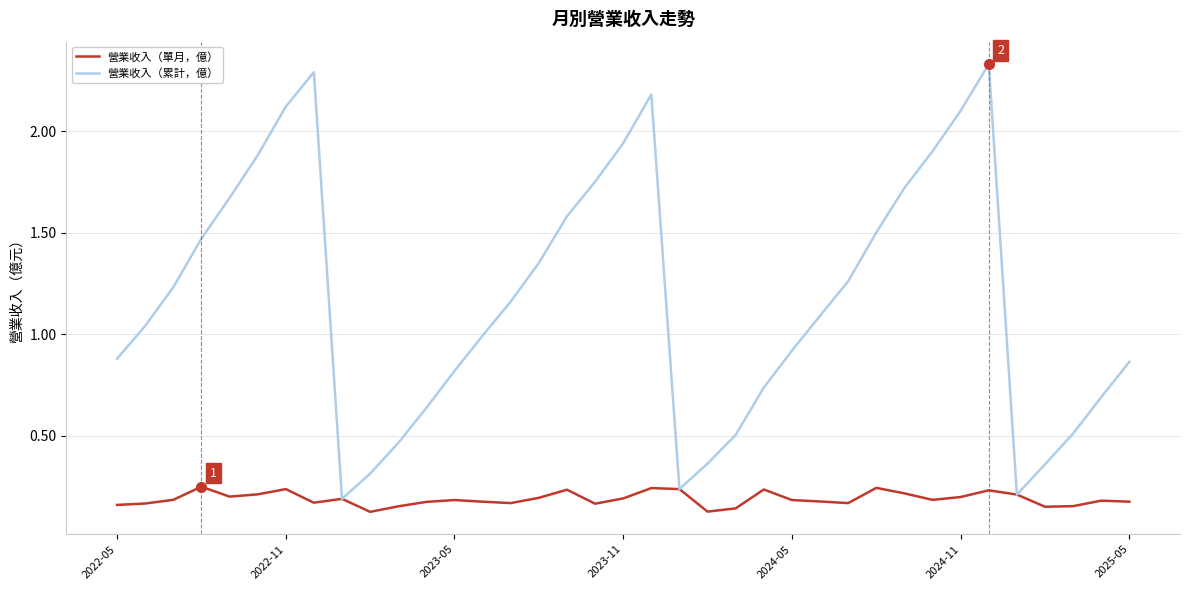

List the series in order of their overall mean, lowest first.

營業收入（單月，億）, 營業收入（累計，億）